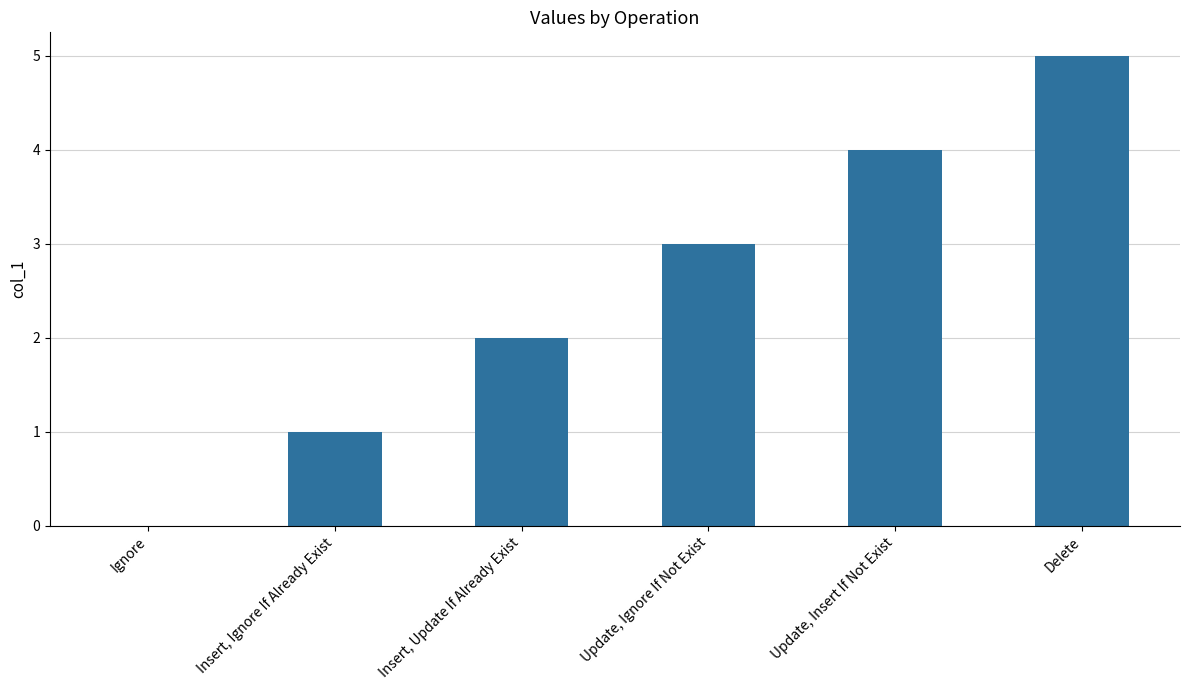

Is it true that the value at Insert, Update If Already Exist is 1?

False